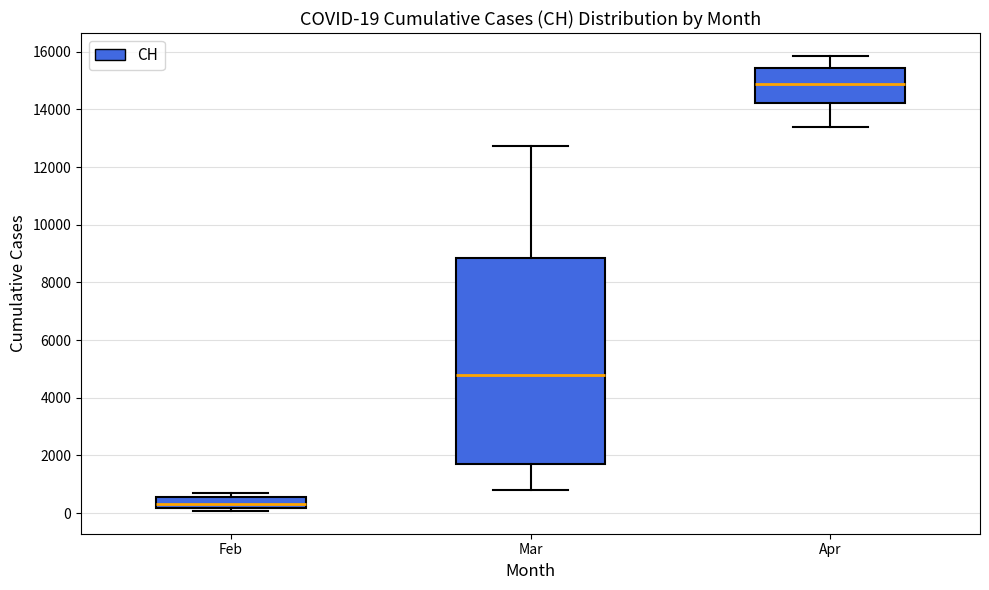

Which box is the tallest, from its lower edge to its upper edge?

Mar